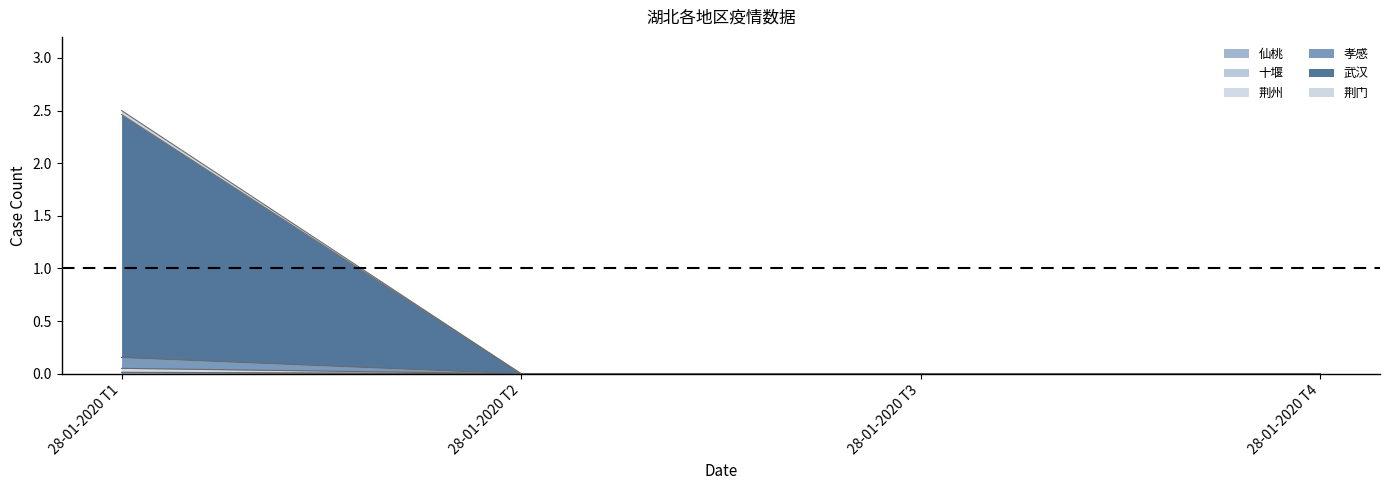

What are all the series names shown in the legend?

仙桃, 十堰, 荆州, 孝感, 武汉, 荆门